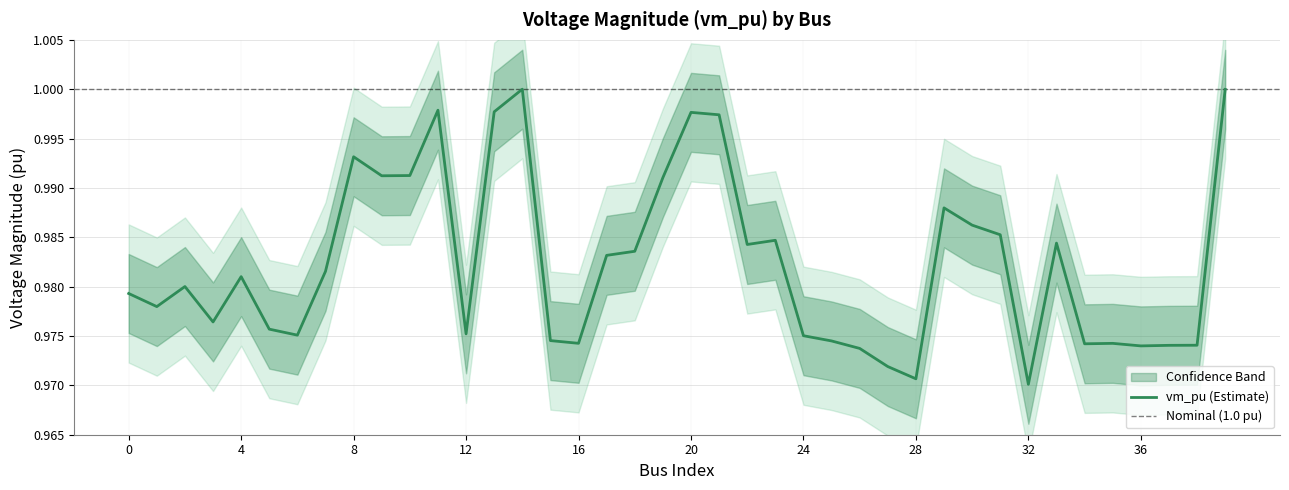

Is it true that the value at 14 is 1.0?

True